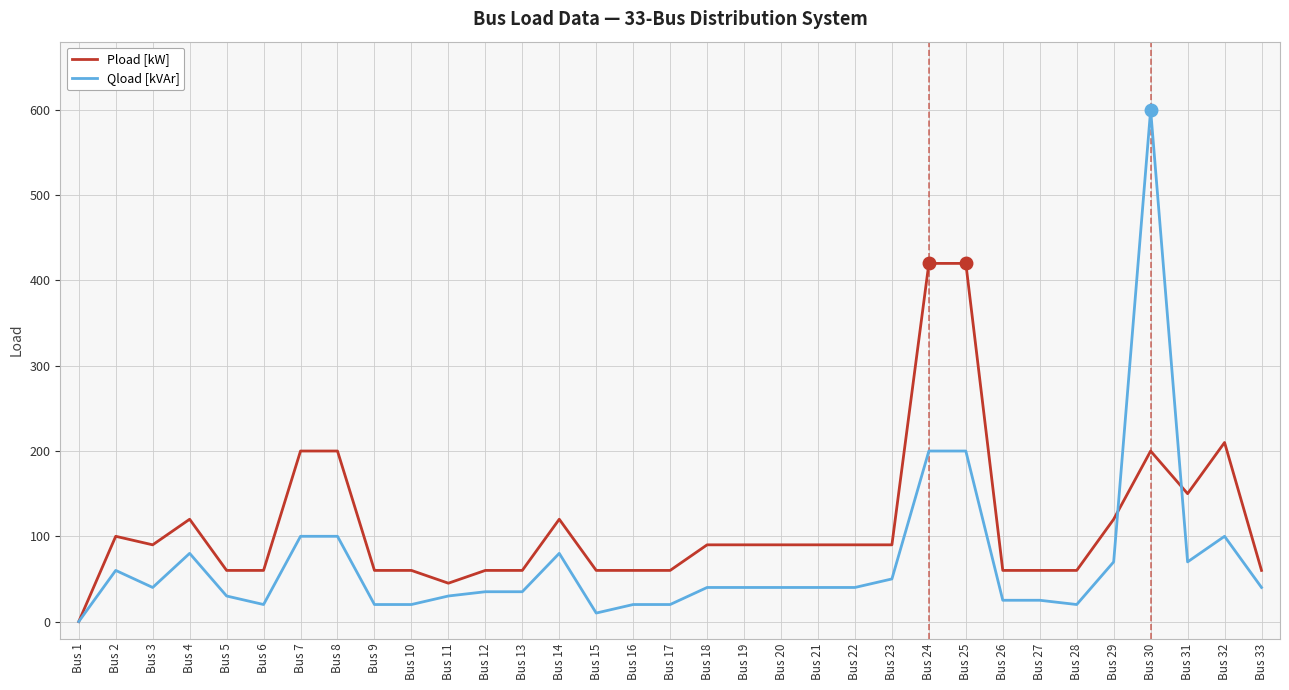

How many categories are shown in the chart?

33